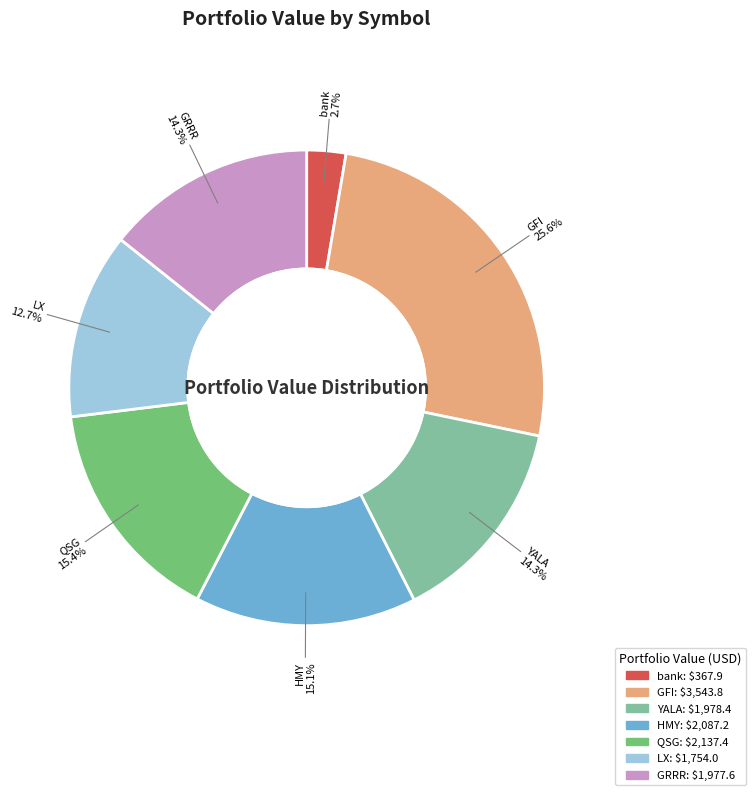

To the nearest percent, what is the difference between the largest and smallest slice percentages?

23%